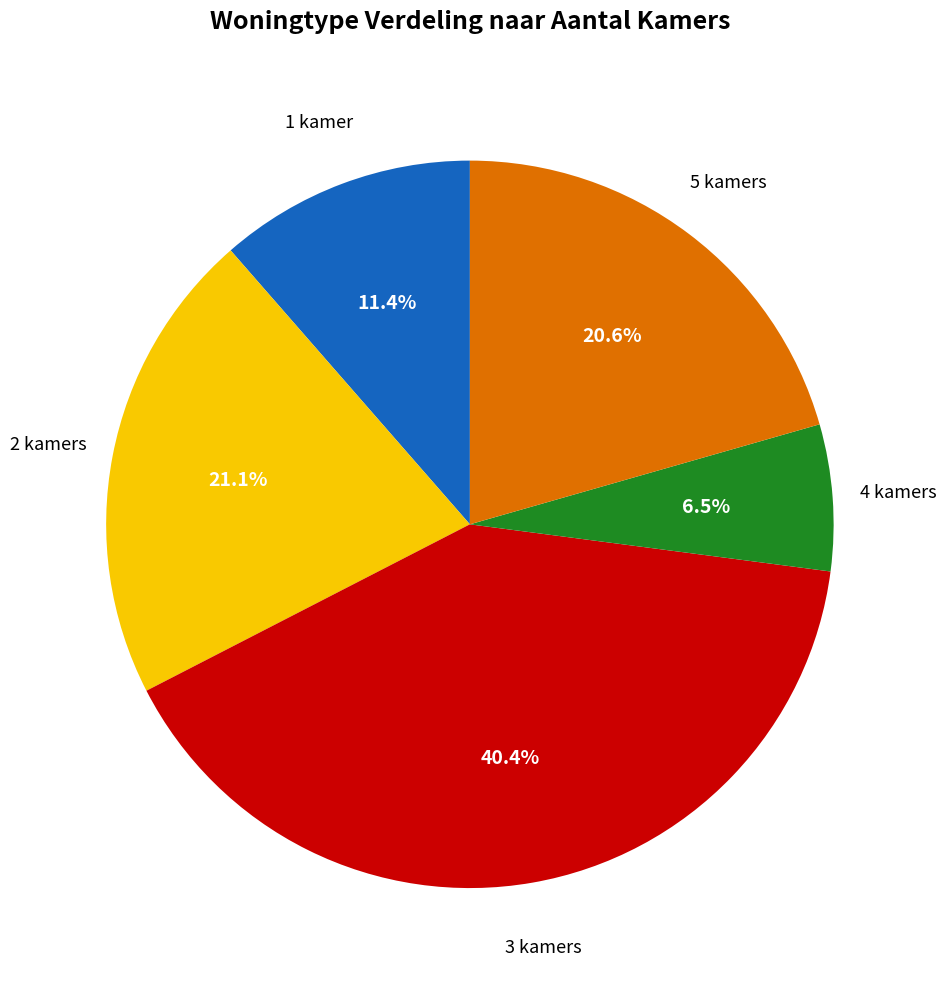

Does any single category account for the majority?

No